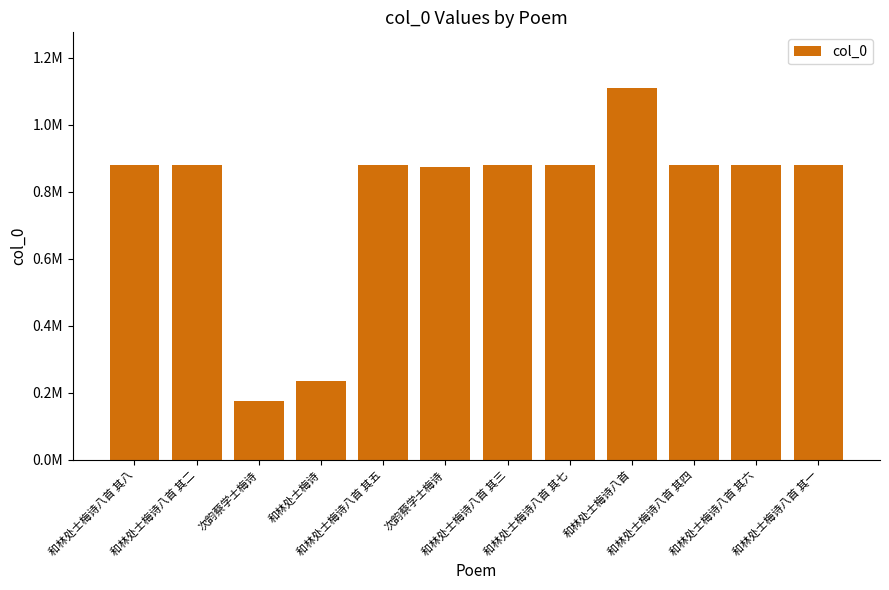

What is the sum of all values?

9429127